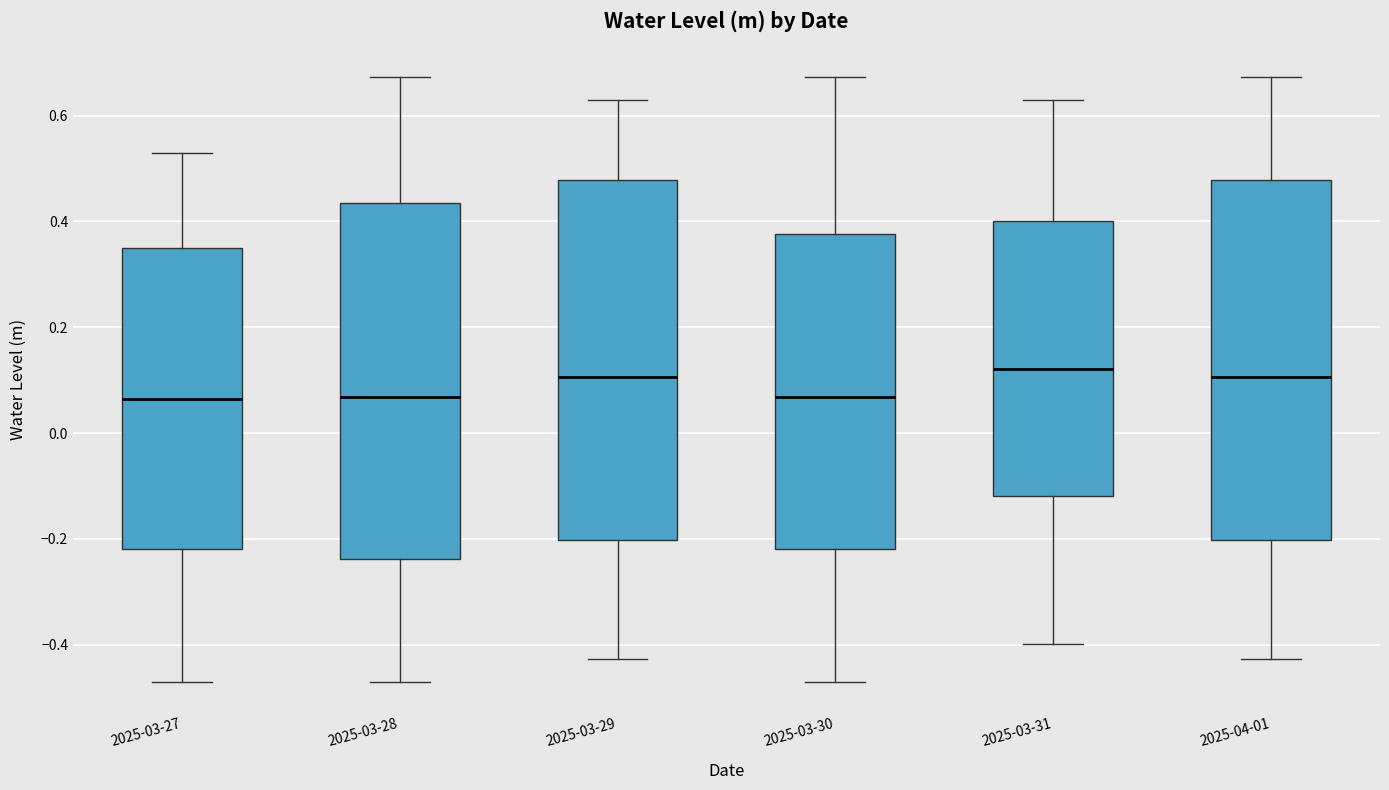

Where does the upper whisker of the box for 2025-03-27 end on the y-axis? The values are not printed on the chart, so give them approximately, as read against the axis.

0.52